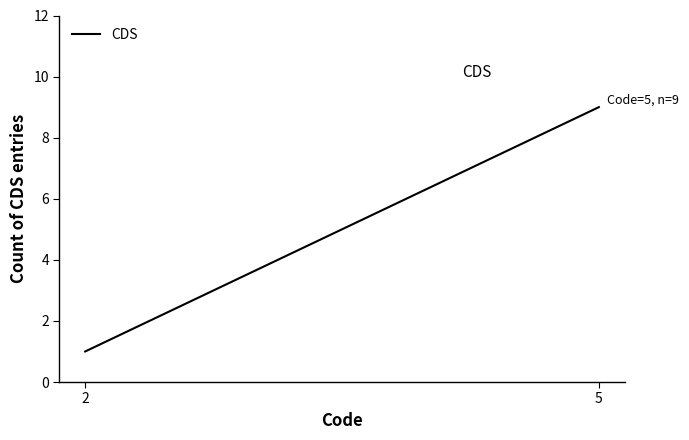

Rank the categories by value from lowest to highest.

2, 5